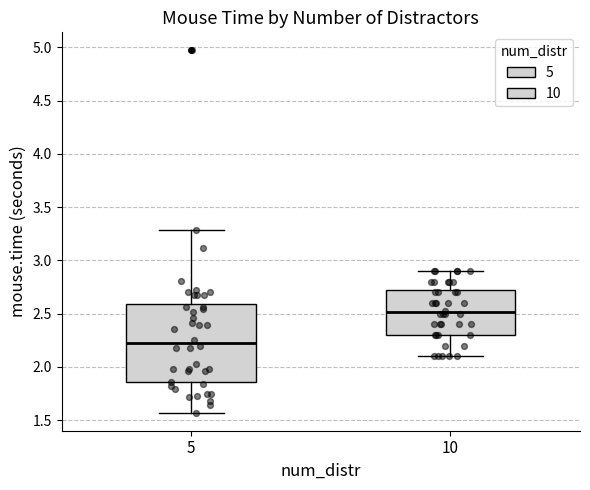

Comparing the boxes themselves (not the whiskers), which one is the tallest?

5